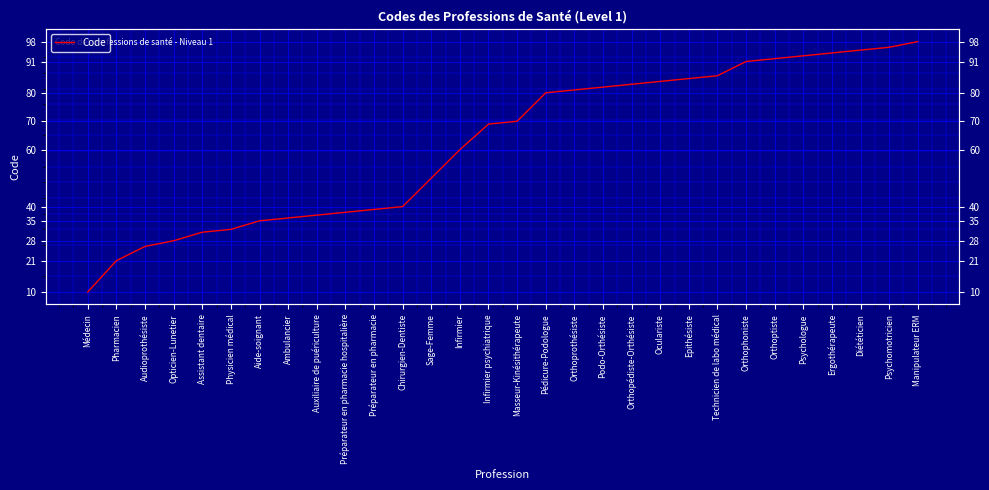

Reading right to left, extract all data points from this chart.

98	96	95	94	93	92	91	86	85	84	83	82	81	80	70	69	60	50	40	39	38	37	36	35	32	31	28	26	21	10